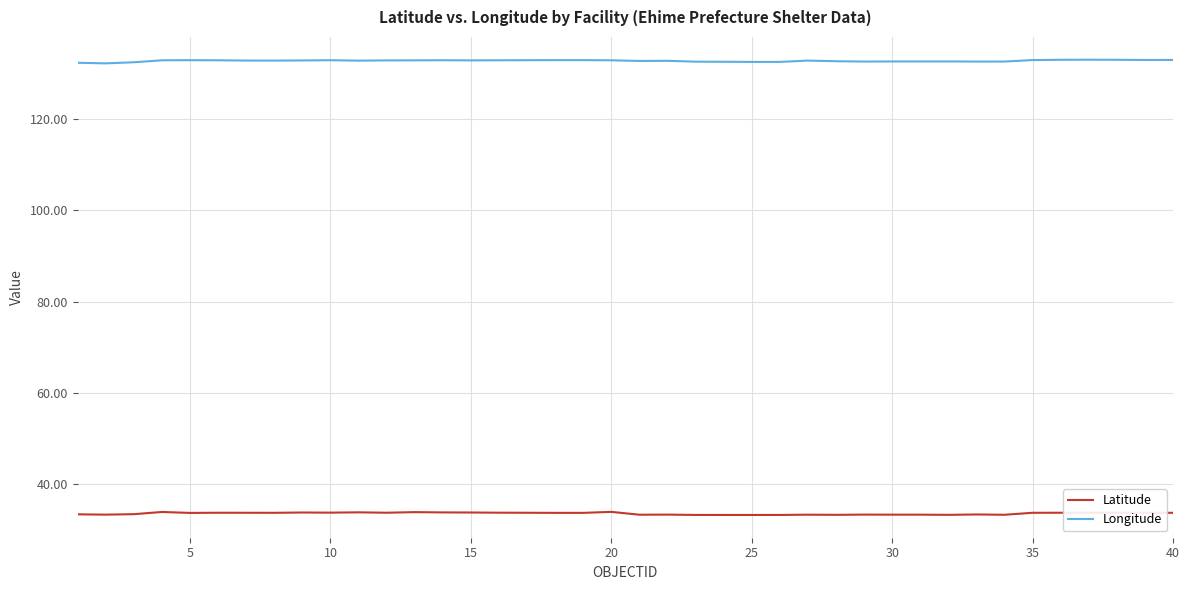

How many distinct data groups are displayed?

2